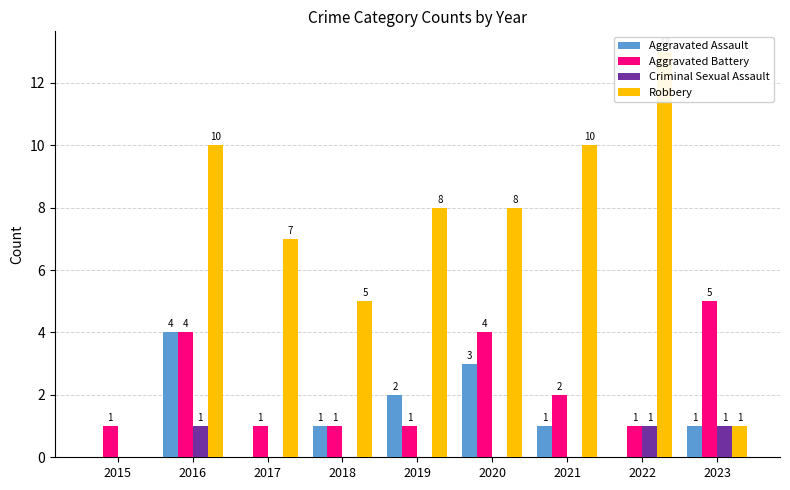

Is the value of Criminal Sexual Assault at 2023 greater than the value of Aggravated Battery at 2016?

No